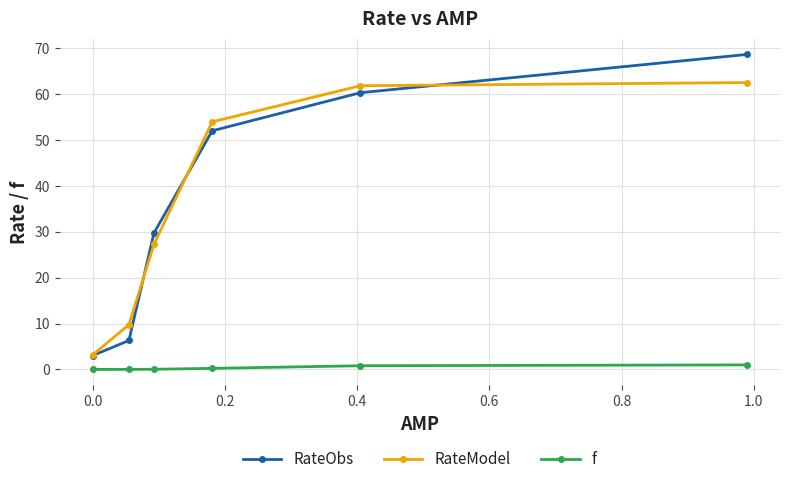

What is the value of the RateModel point at the 1st from the left?

3.1